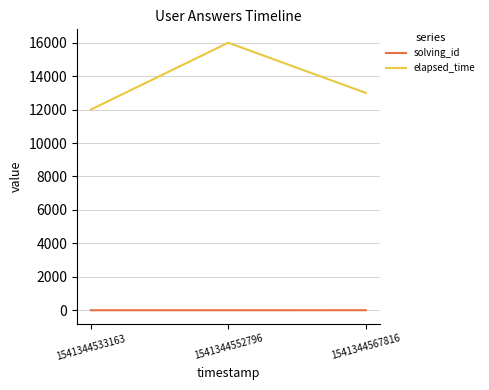

What is the spread (max minus min) of values at 1541344552796?

15998